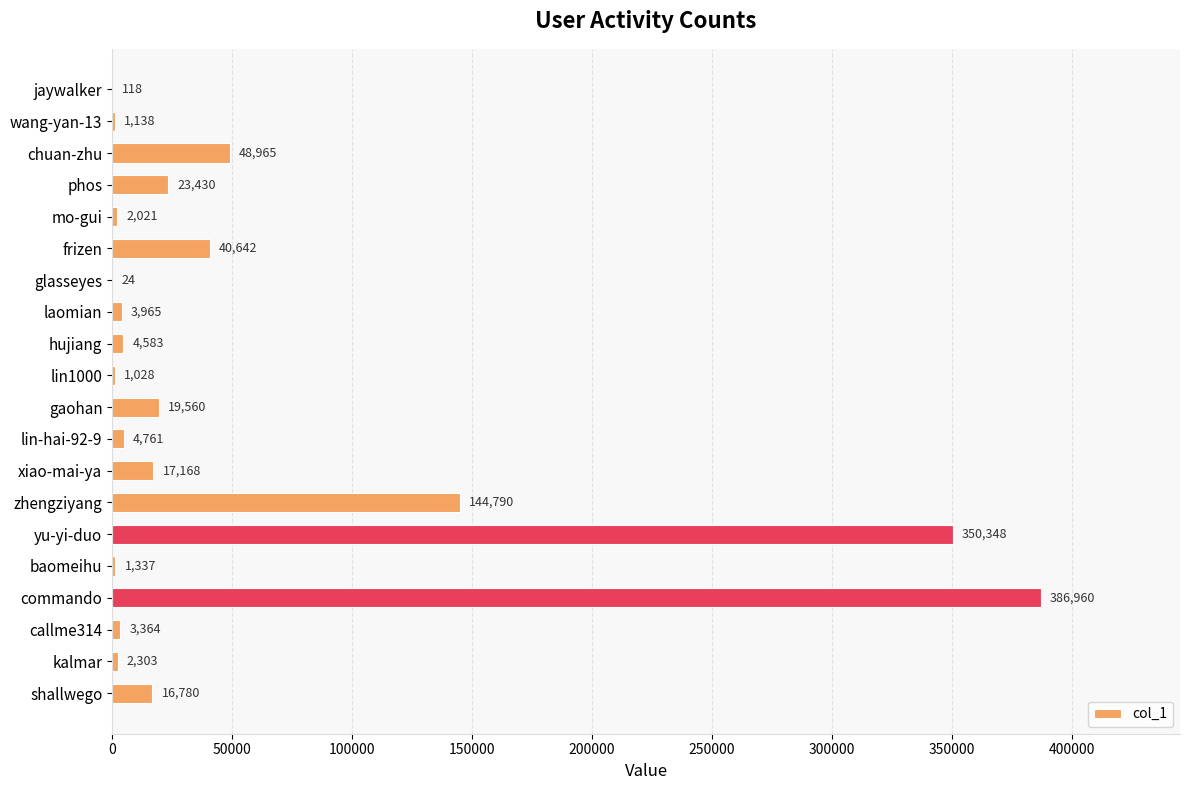

How many categories are shown in the chart?

20